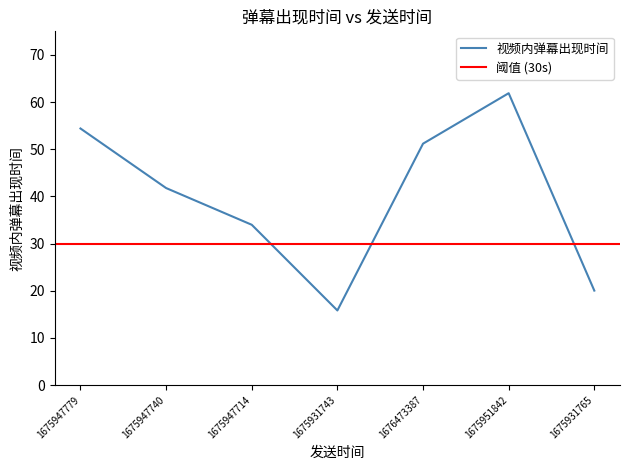

Reading right to left, what are all the values shown in this chart?

20.0	61.9	51.2	15.8	34.0	41.8	54.4